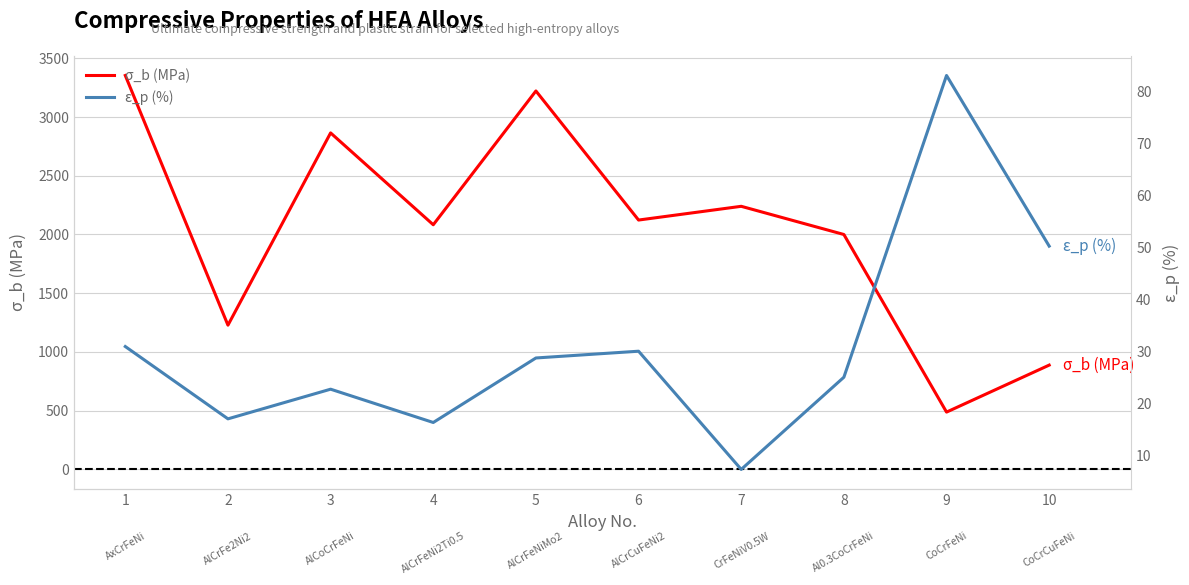

At which category does ε_p (%) reach its first local peak?

3